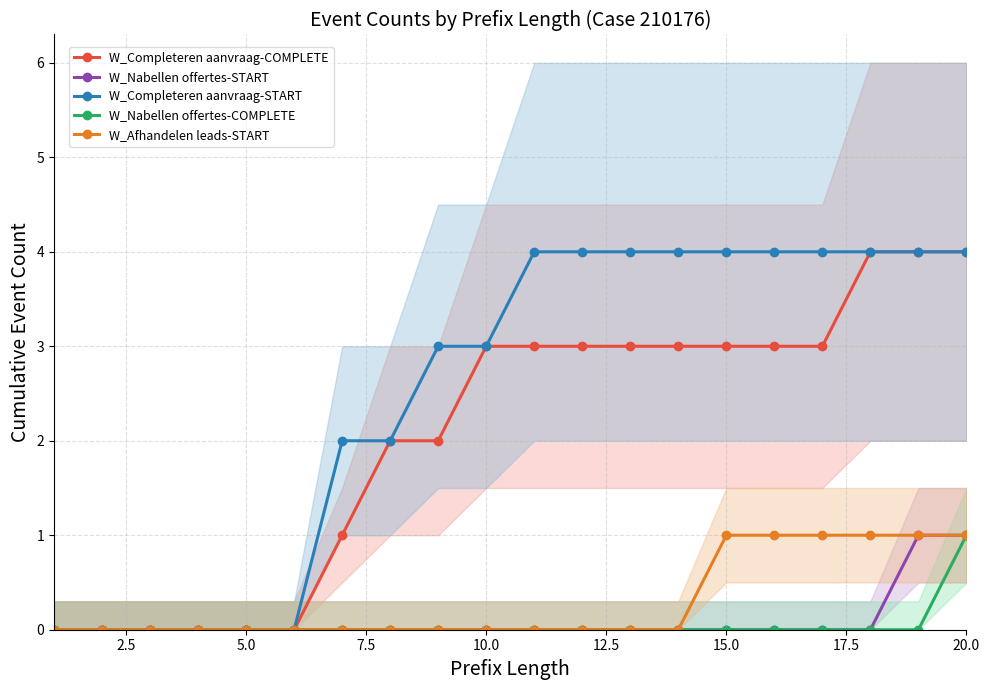

Is the value of W_Nabellen offertes-COMPLETE at 20.0 greater than the value of W_Completeren aanvraag-START at 5.0?

Yes